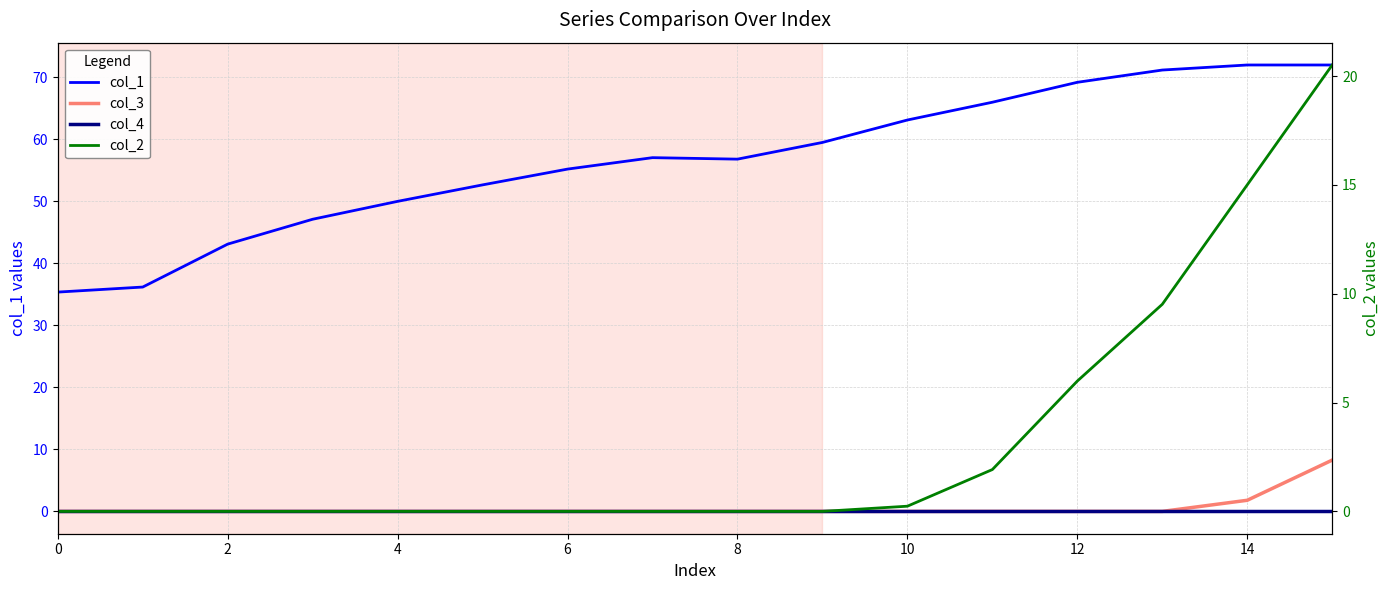

What is the difference between the second highest and minimum values in the col_2 series?

15.0